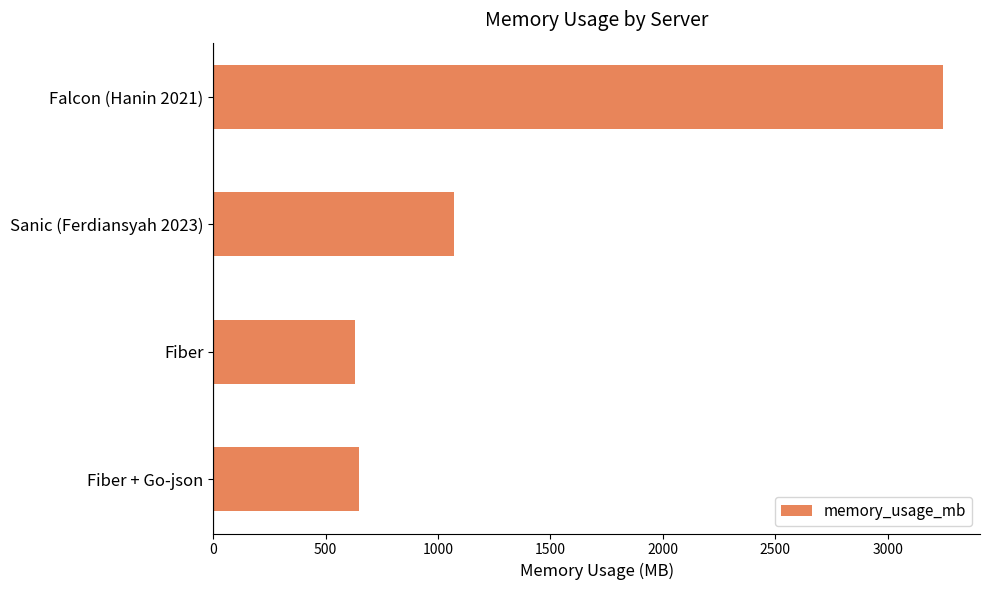

The value at Fiber is 628.6. True or false?

True